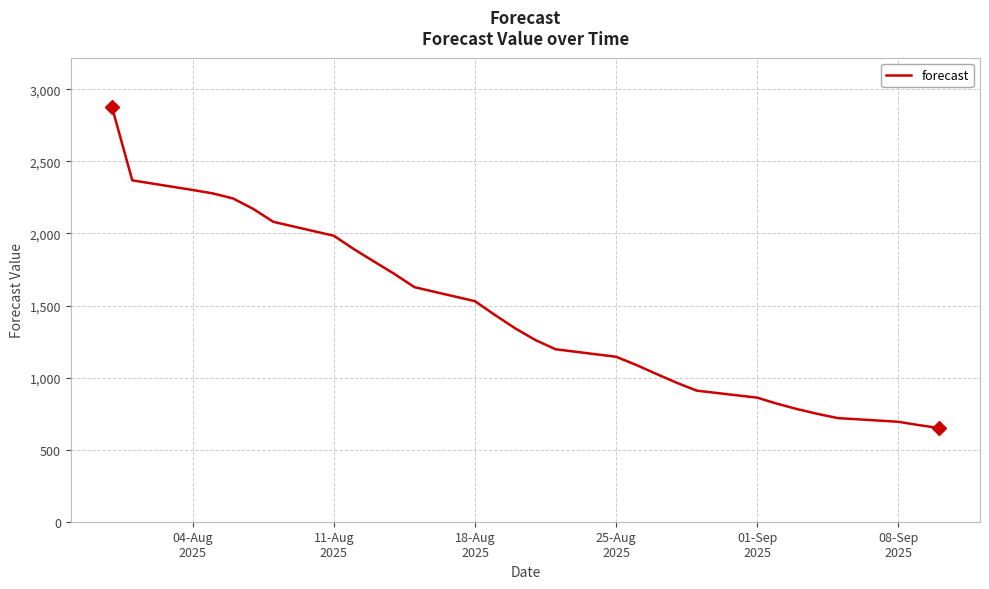

What is the difference between the second highest and minimum values?

1718.2